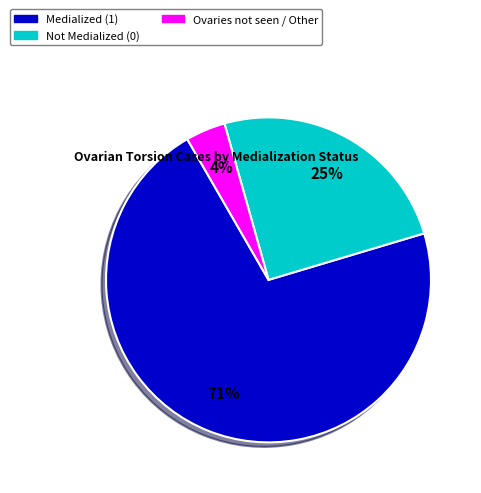

Is there any slice that represents more than half of the pie?

Yes